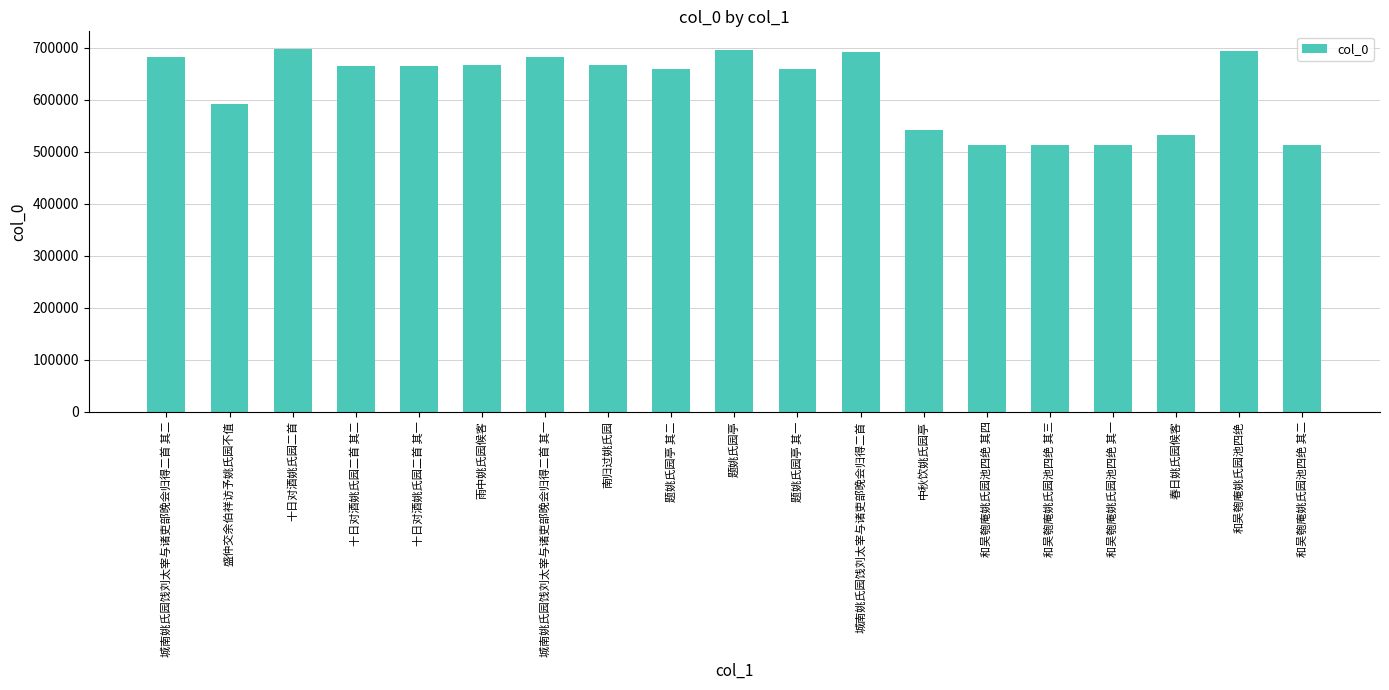

At which label does the data first exceed 665693?

城南姚氏园饯刘太宰与诸吏部晚会归得二首 其二